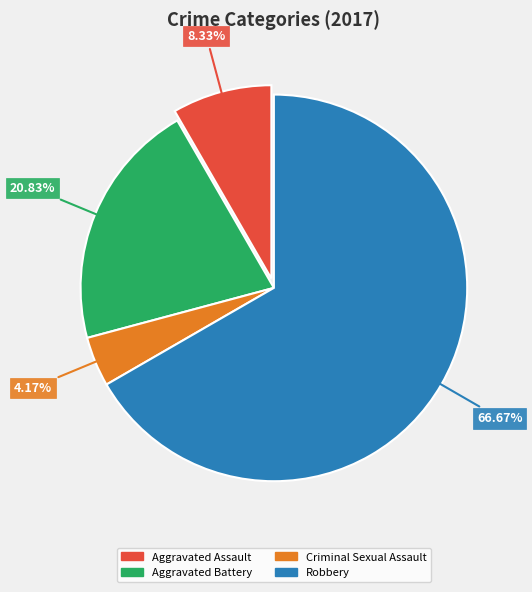

Does any single category account for the majority?

Yes